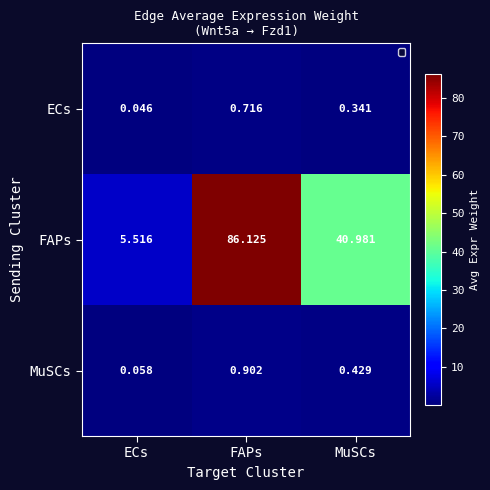

Which series changed the most between FAPs and MuSCs?

FAPs